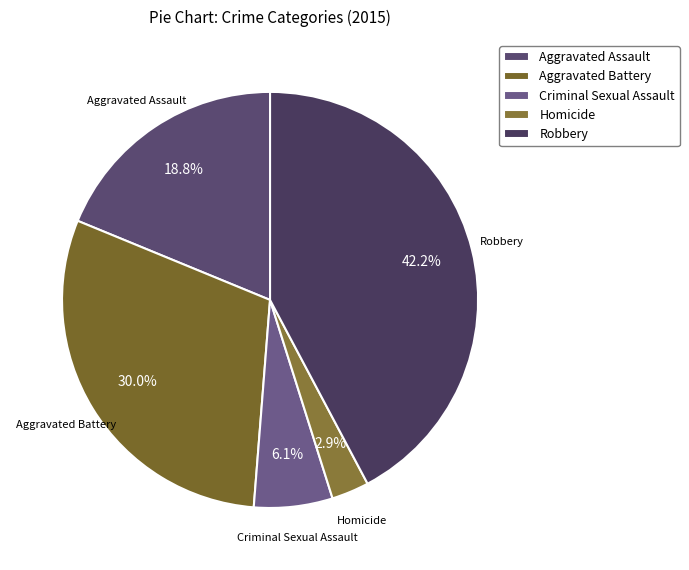

To the nearest percent, what is the combined percentage of Robbery and Homicide?

45%